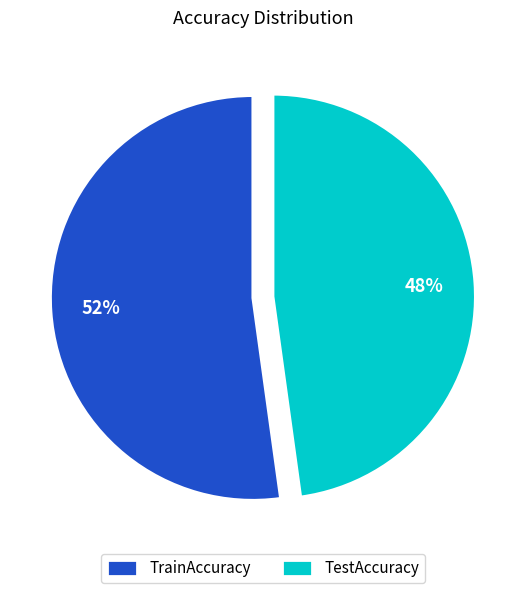

Do TrainAccuracy and TestAccuracy together represent more than half of the pie?

Yes